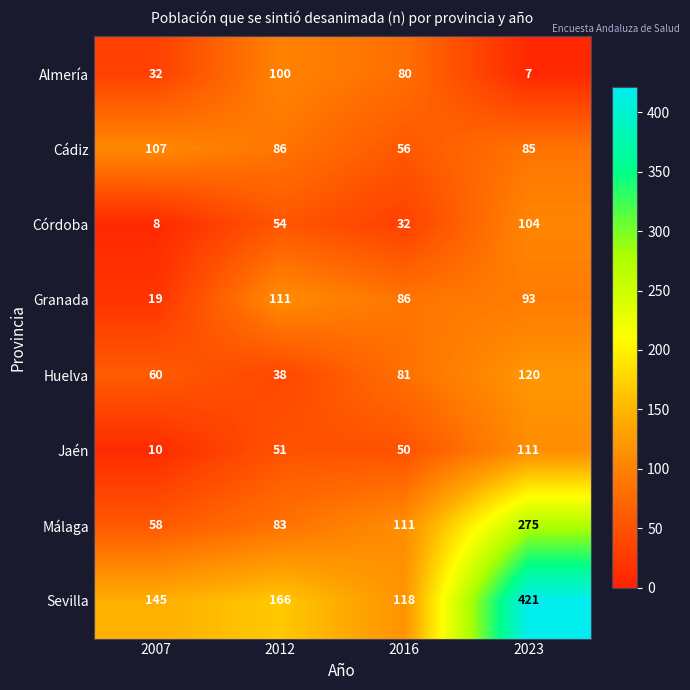

Where is Huelva nearest to the value 79?

2016